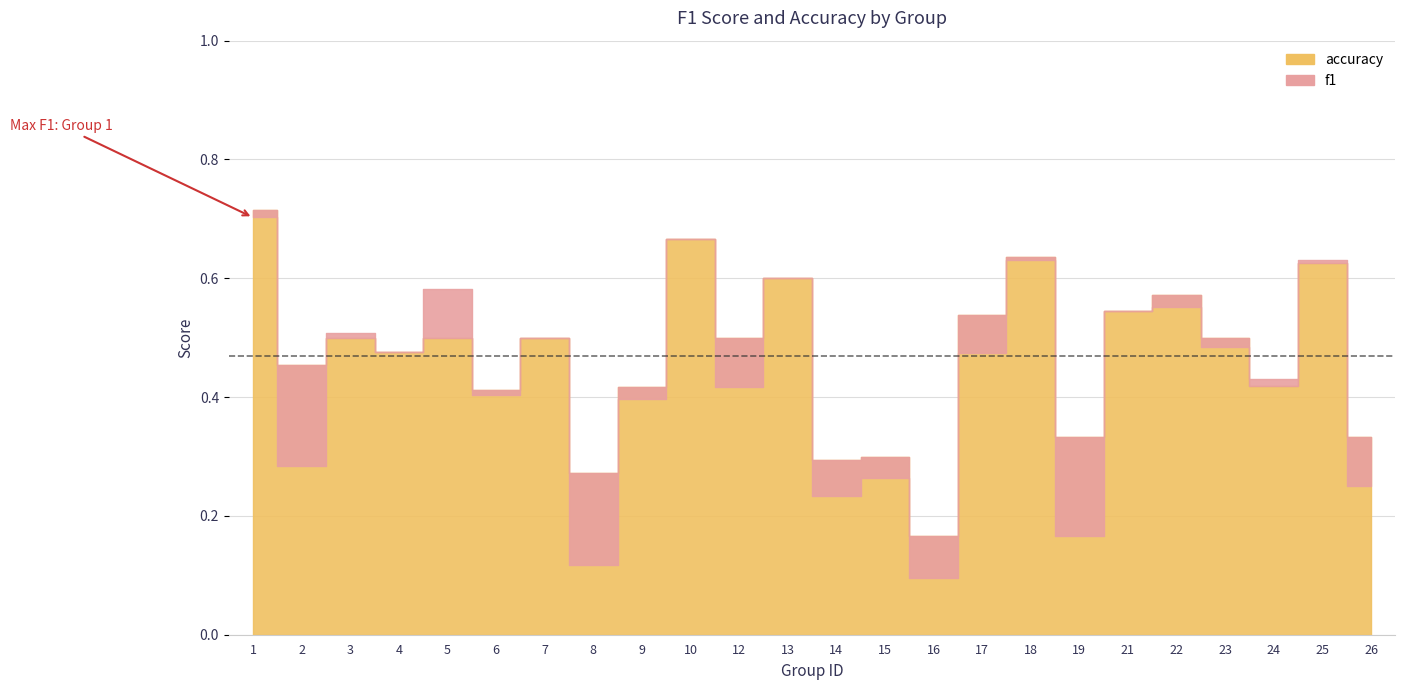

At which label does f1 reach its minimum?

16